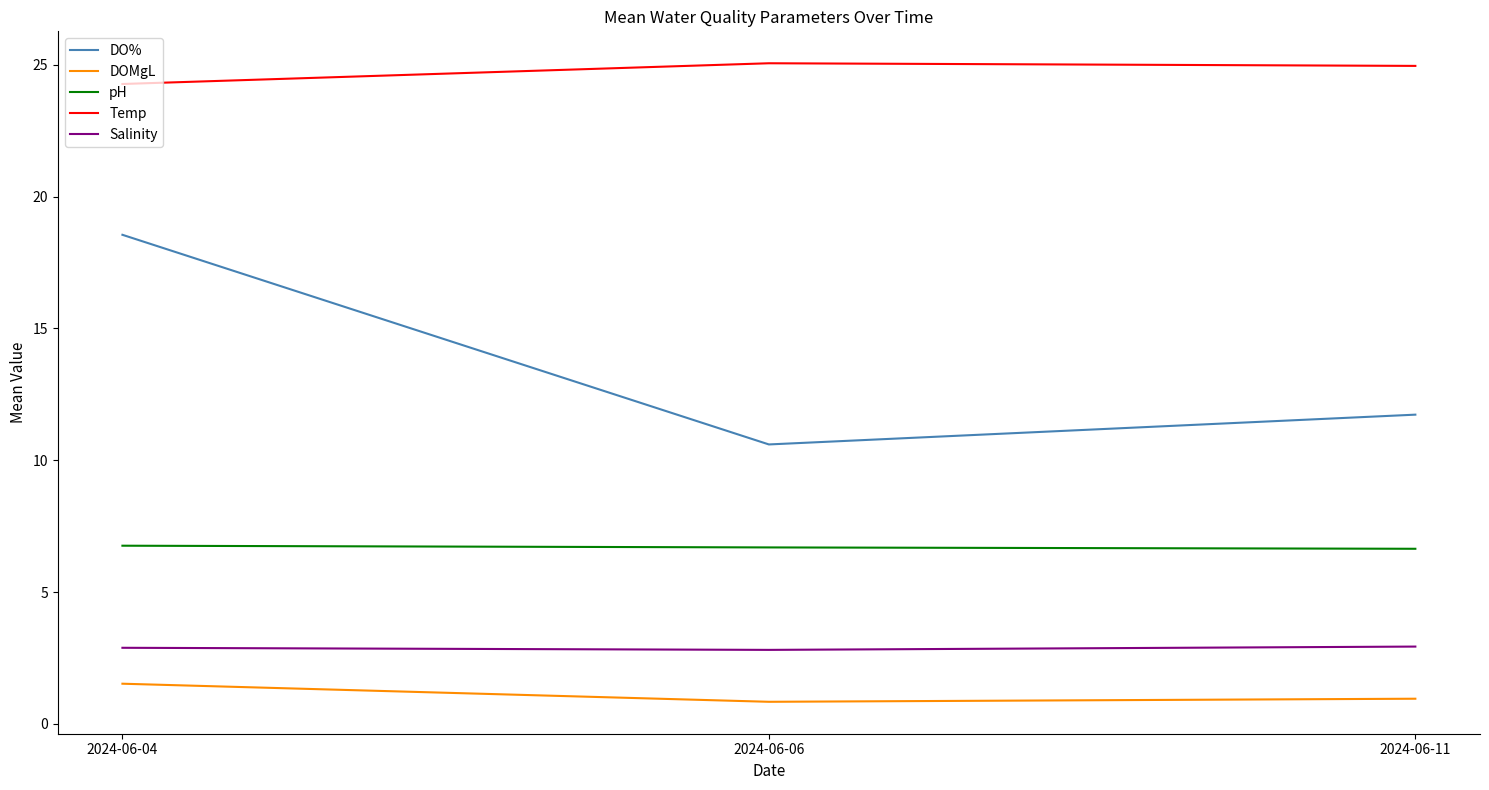

True or false: pH has a value of 6.7 at 2024-06-06.

True